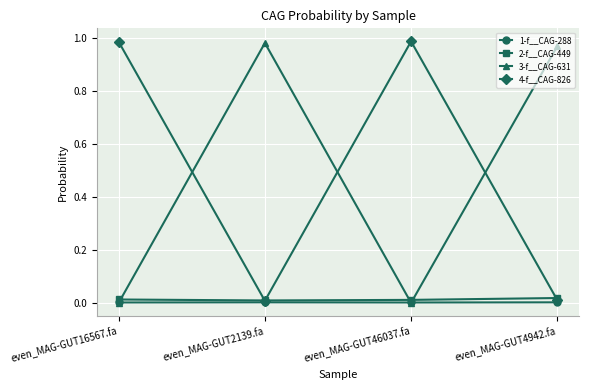

The 3-f__CAG-631 series shows 1.4 at even_MAG-GUT2139.fa. True or false?

False